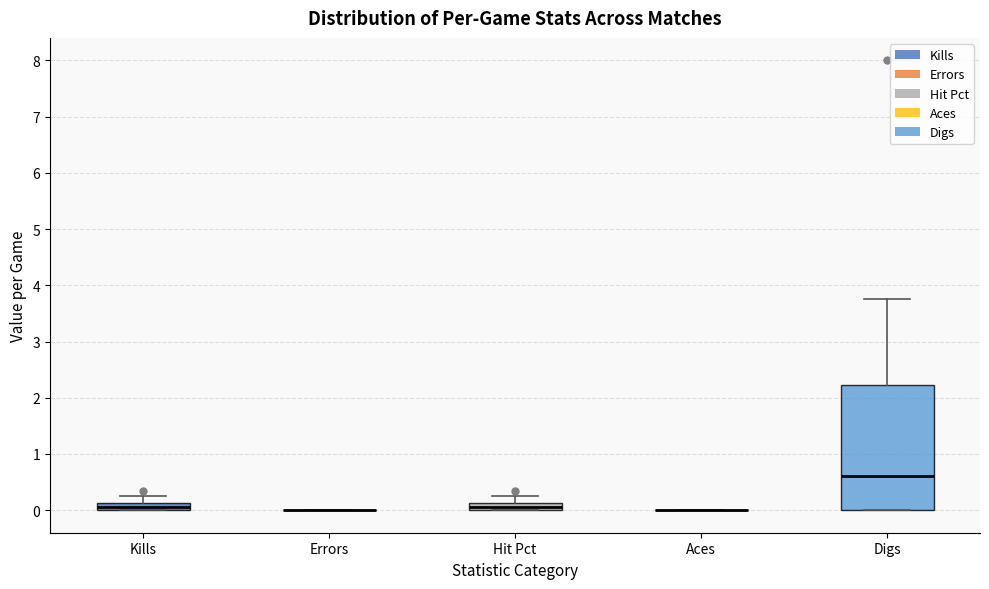

Comparing the boxes themselves (not the whiskers), which one is the tallest?

Digs